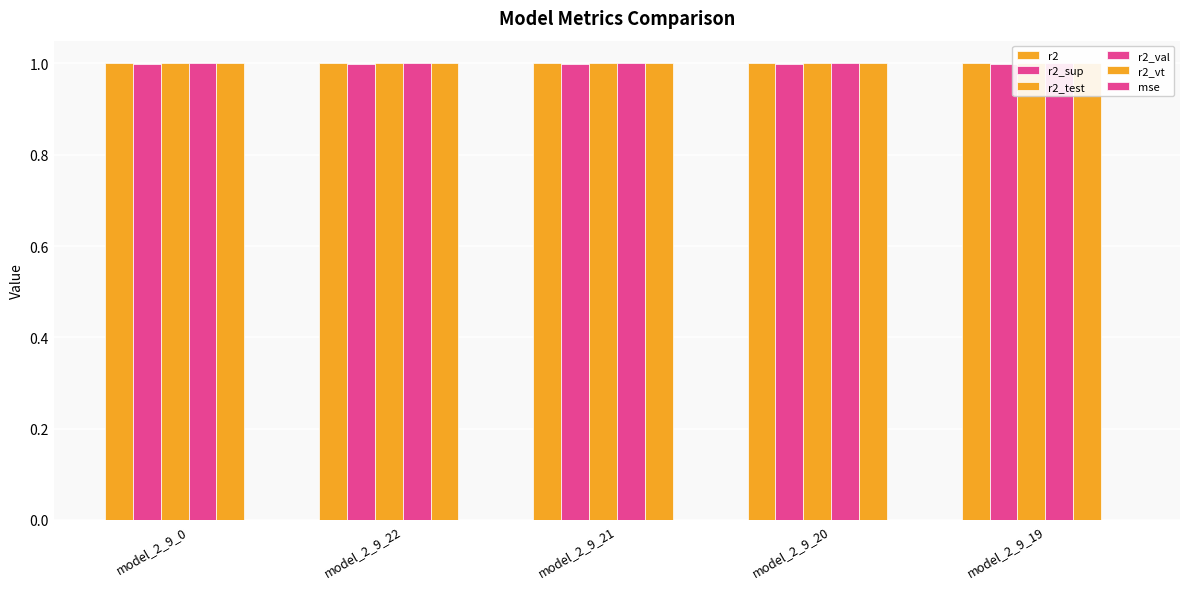

What is the value of the r2_vt bar at the 2nd from the left?

1.0